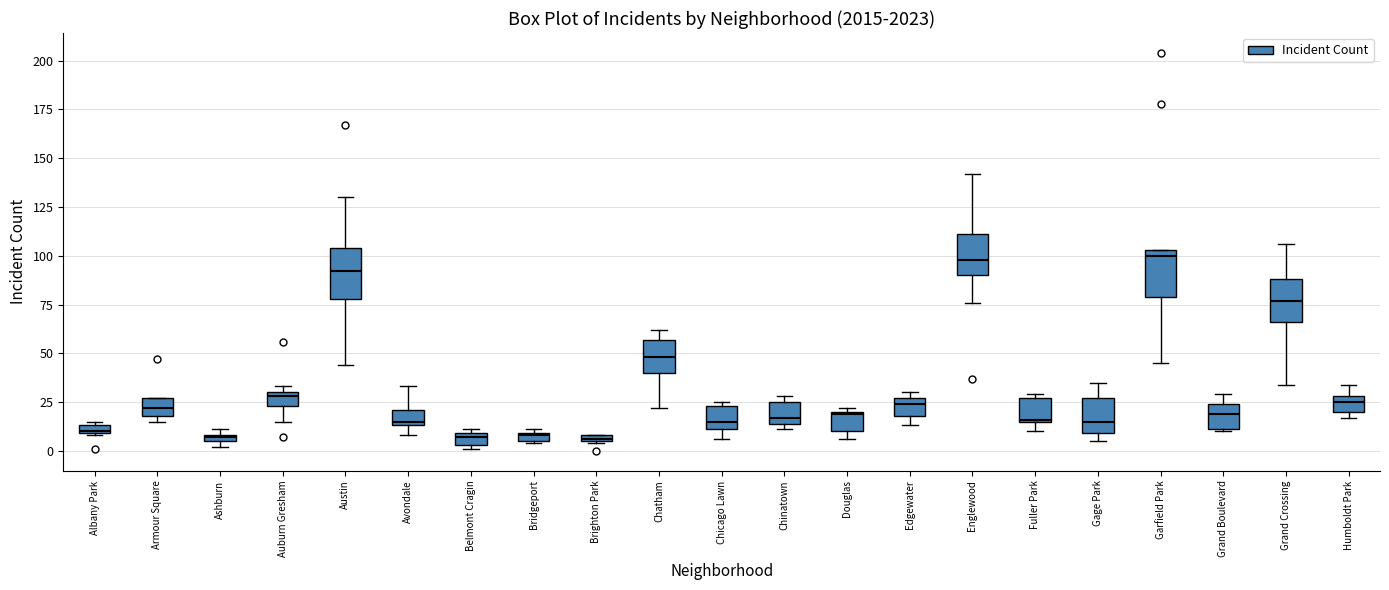

Where is the lower edge of the box for Fuller Park on the y-axis? The values are not printed on the chart, so give them approximately, as read against the axis.

15